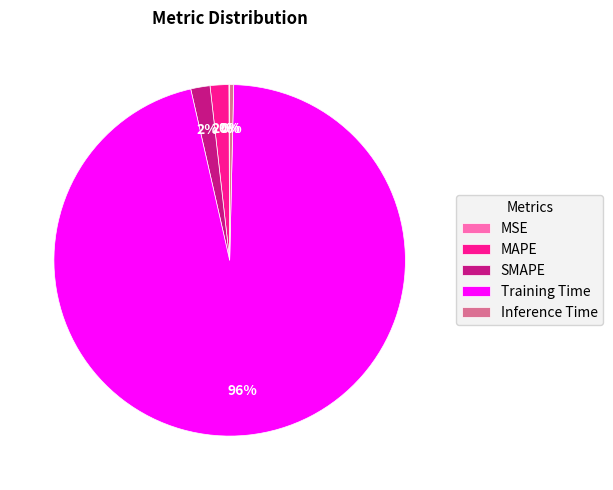

What is the largest slice in the pie chart?

Training Time